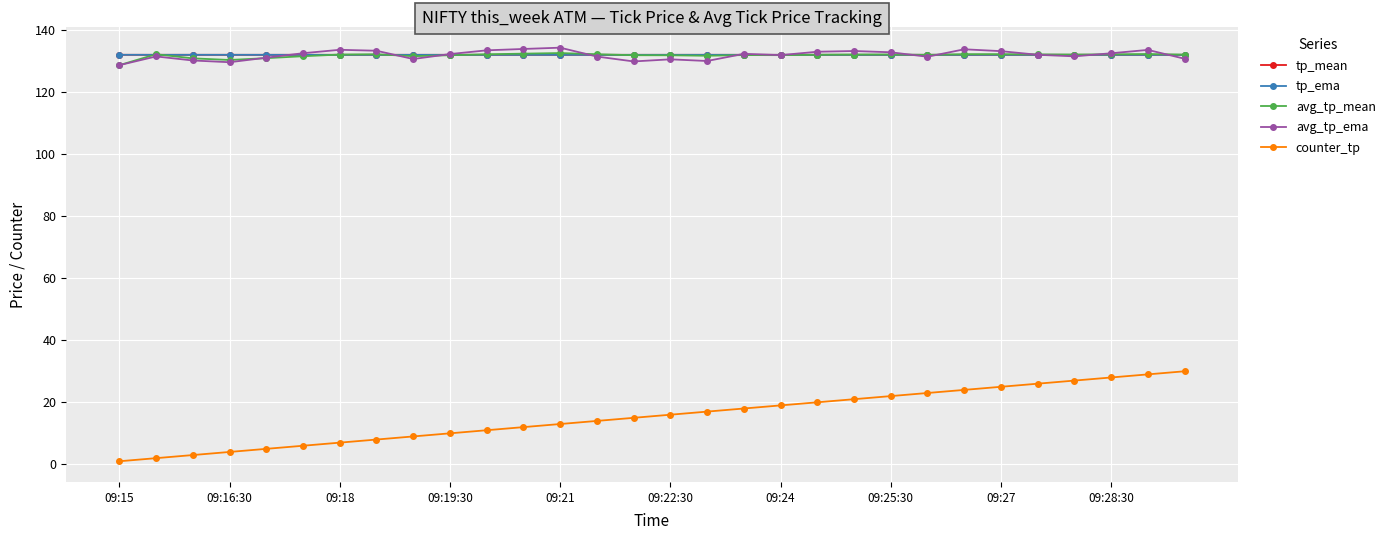

Which series has the largest range (max minus min)?

counter_tp